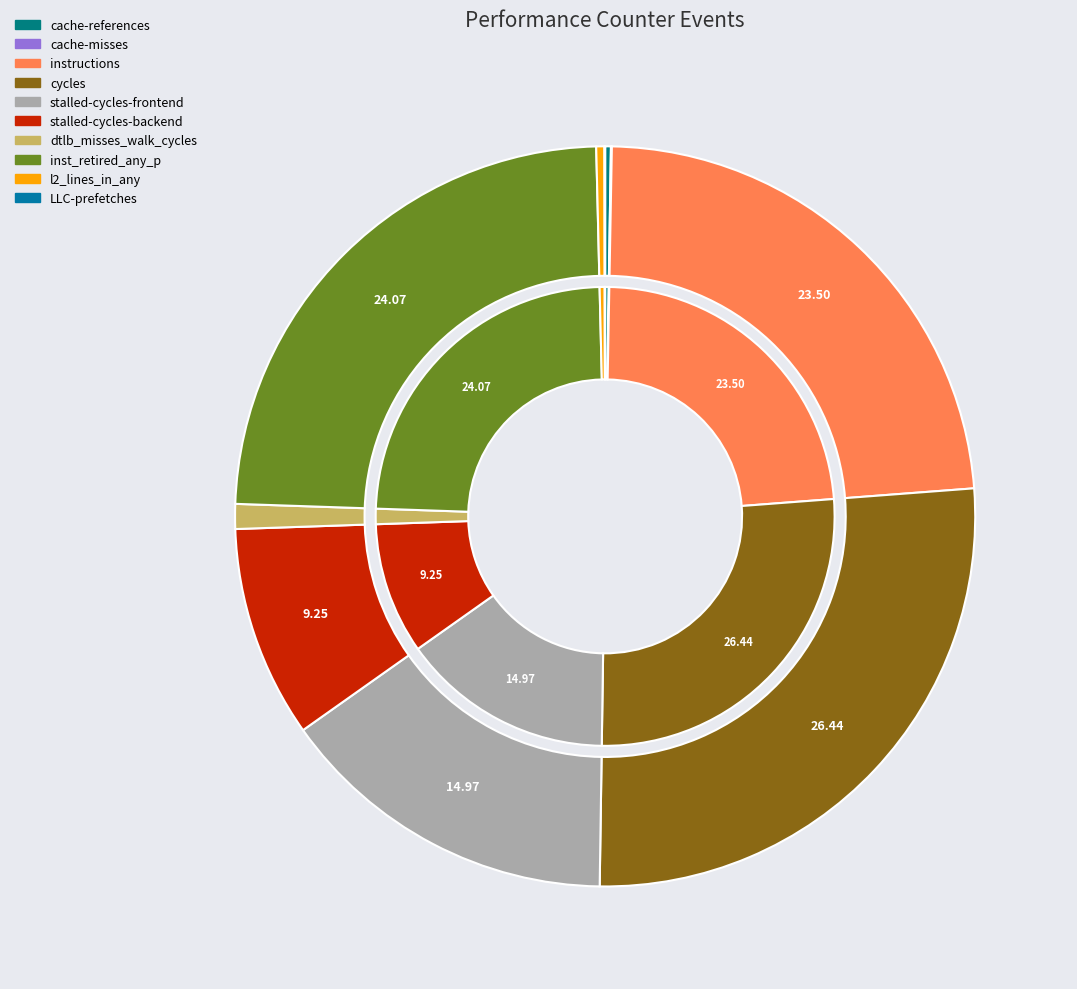

True or false: inst_retired_any_p accounts for 24% of the total.

True